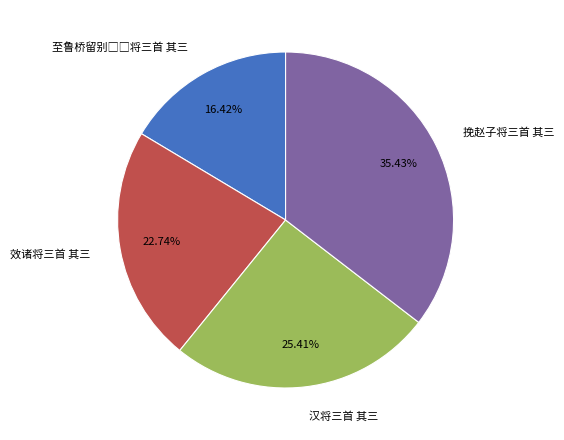

Which slice is the largest?

挽赵子将三首 其三